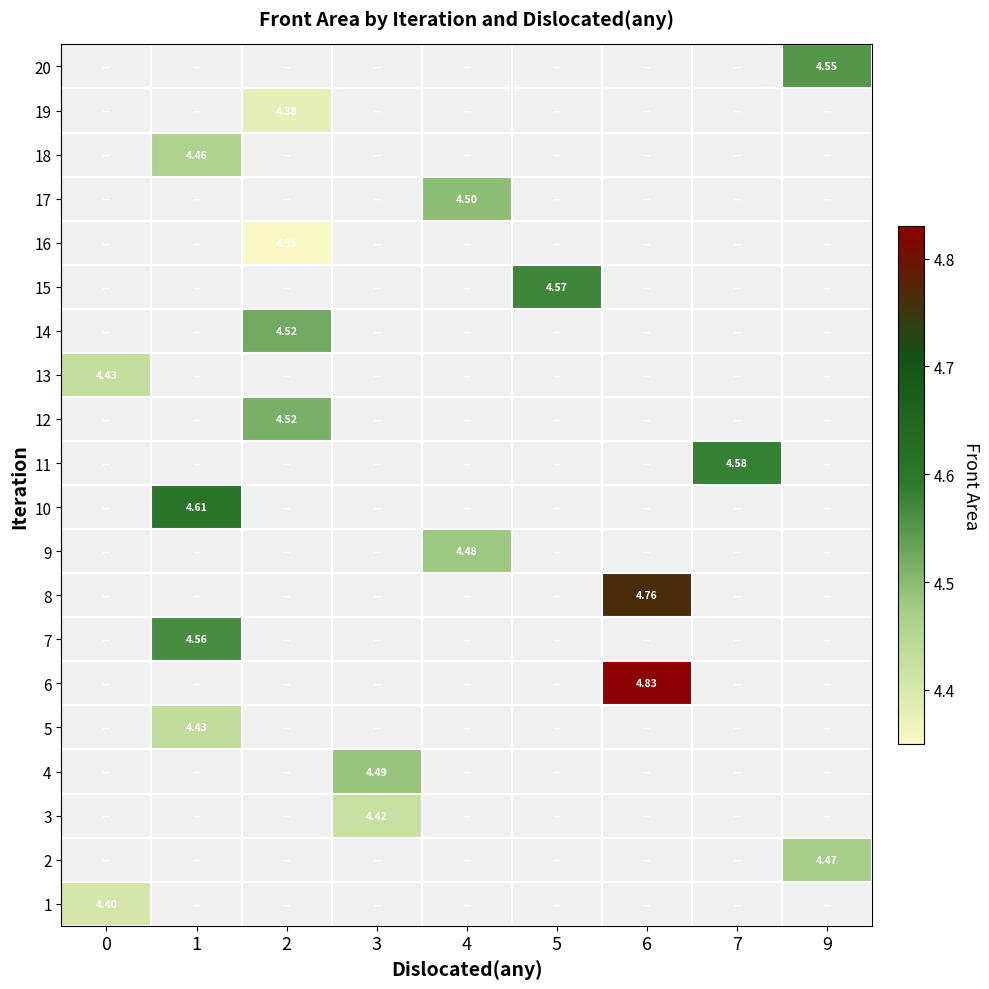

Is the value of 18 at 7 greater than the value of 3 at 4?

No